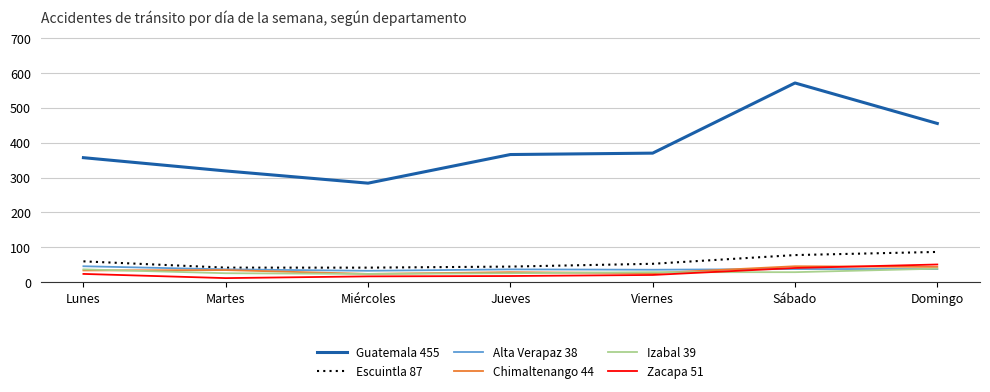

How many lines are shown in the chart?

6